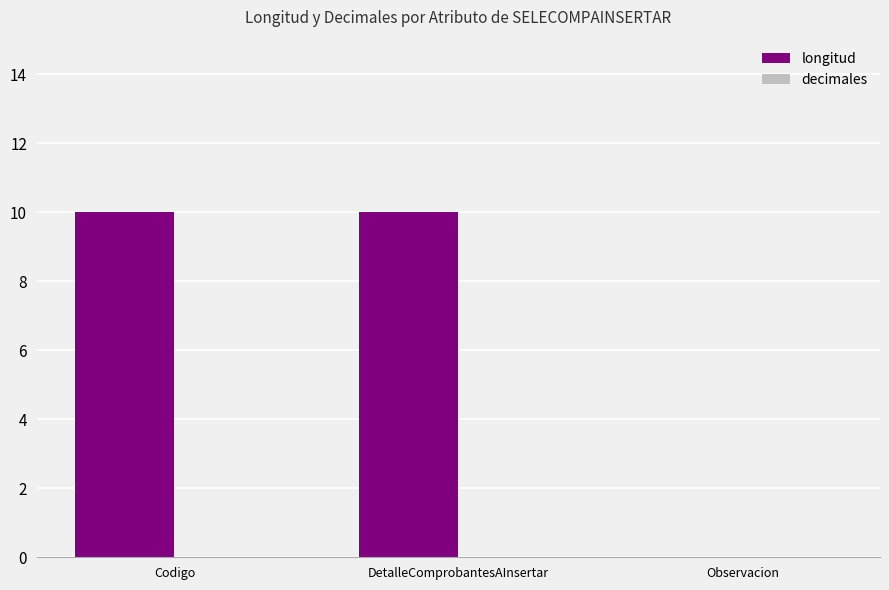

Are the bars horizontal?

No